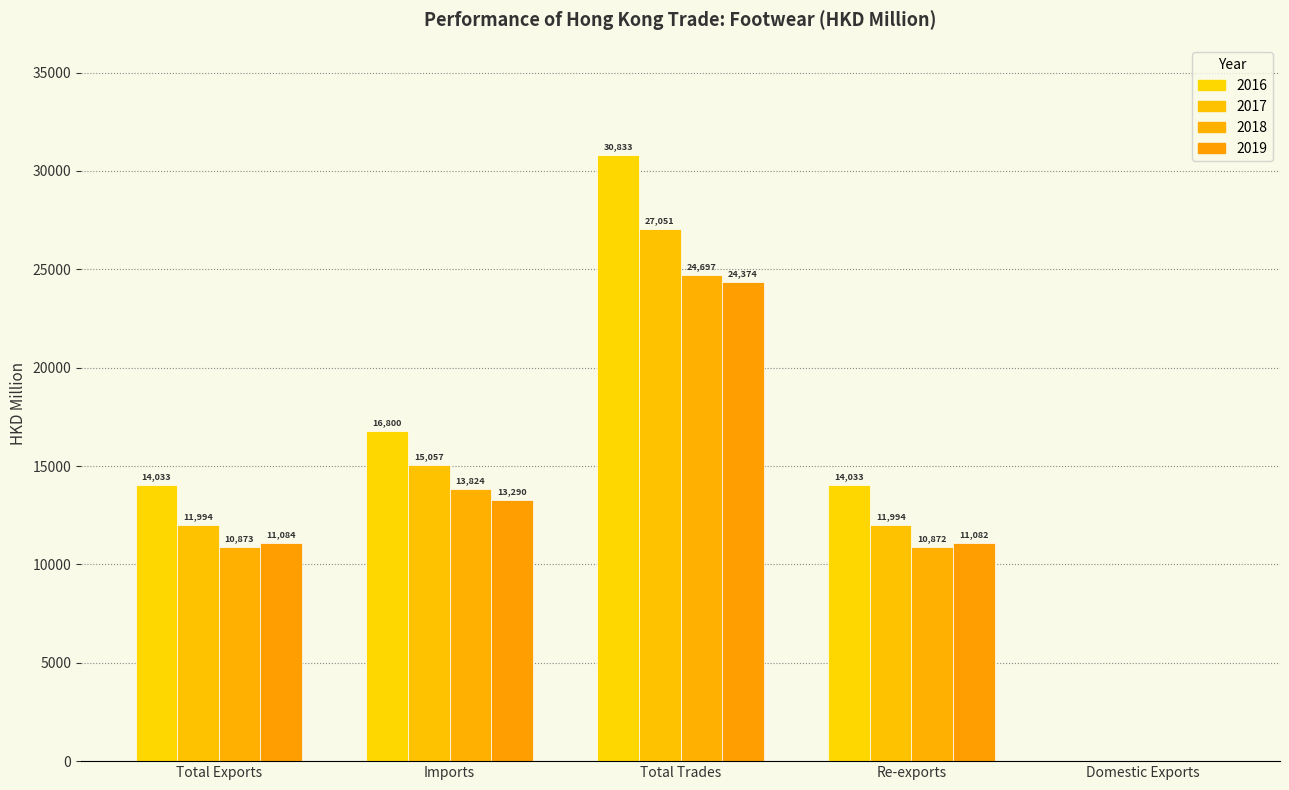

Which series has the largest total across all categories?

2016